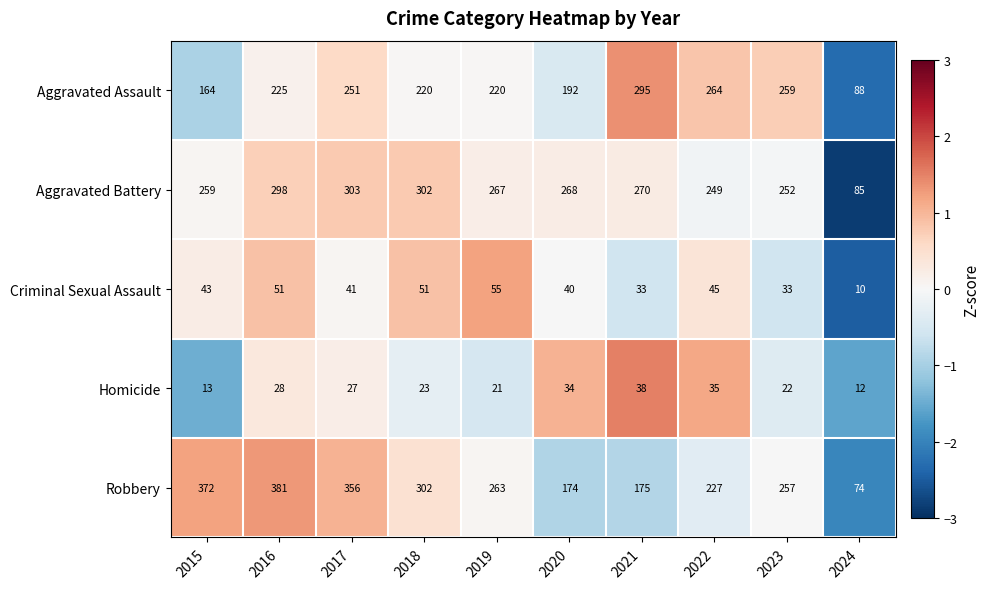

Which category has the lowest value in the Homicide series?

2024